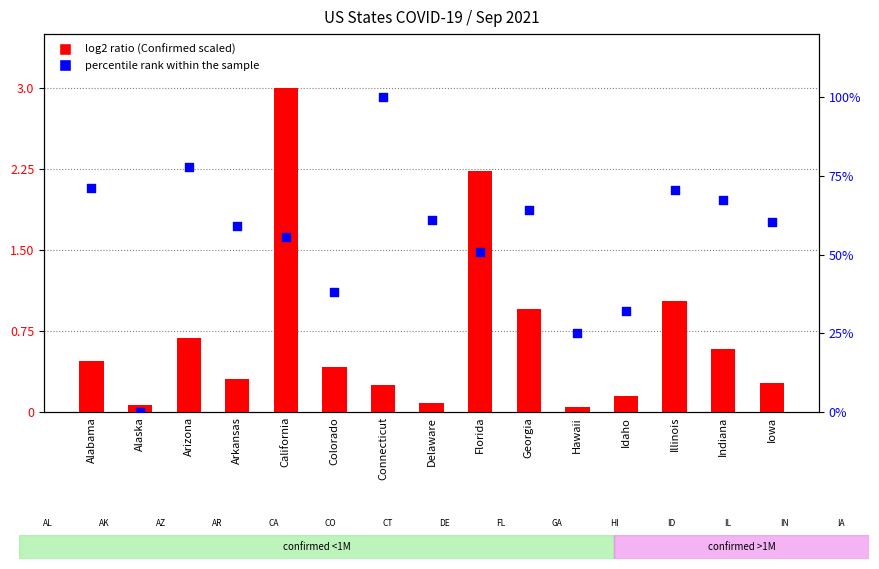

What is the total value across all series at Georgia?

65.1